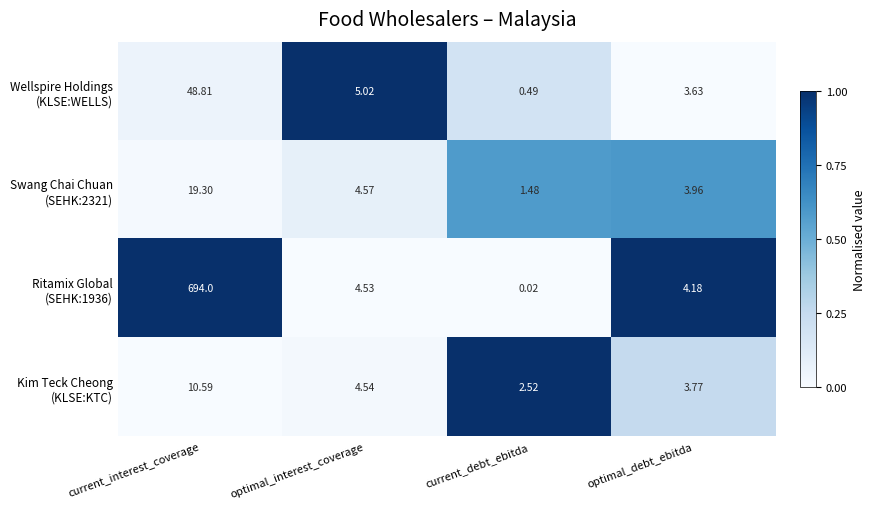

At which category is the sum across all series the highest?

current_interest_coverage